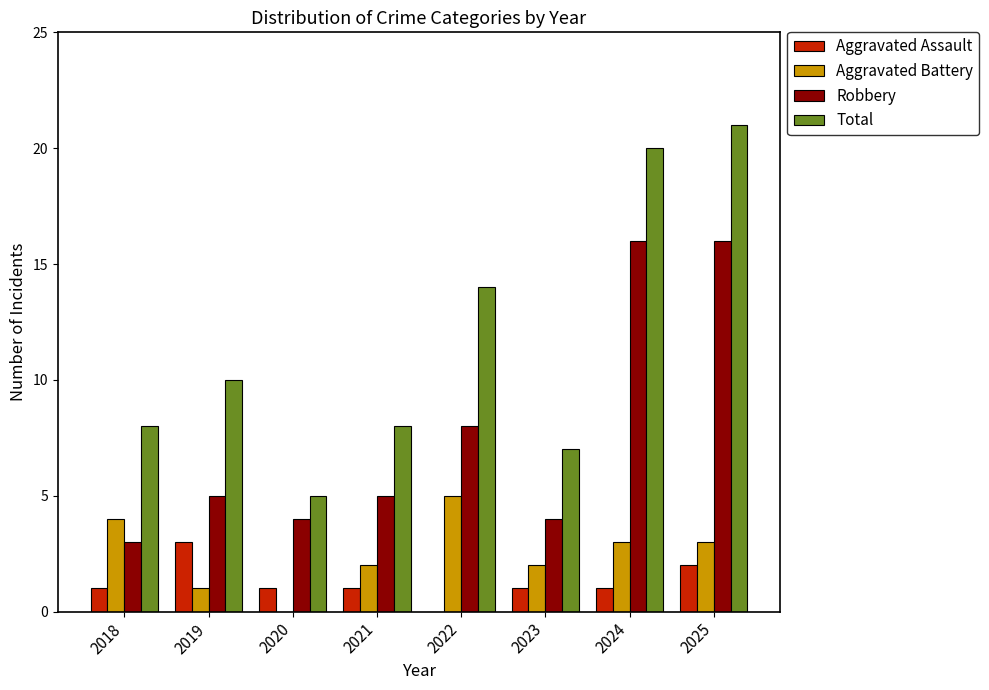

Does the chart contain stacked bars?

No